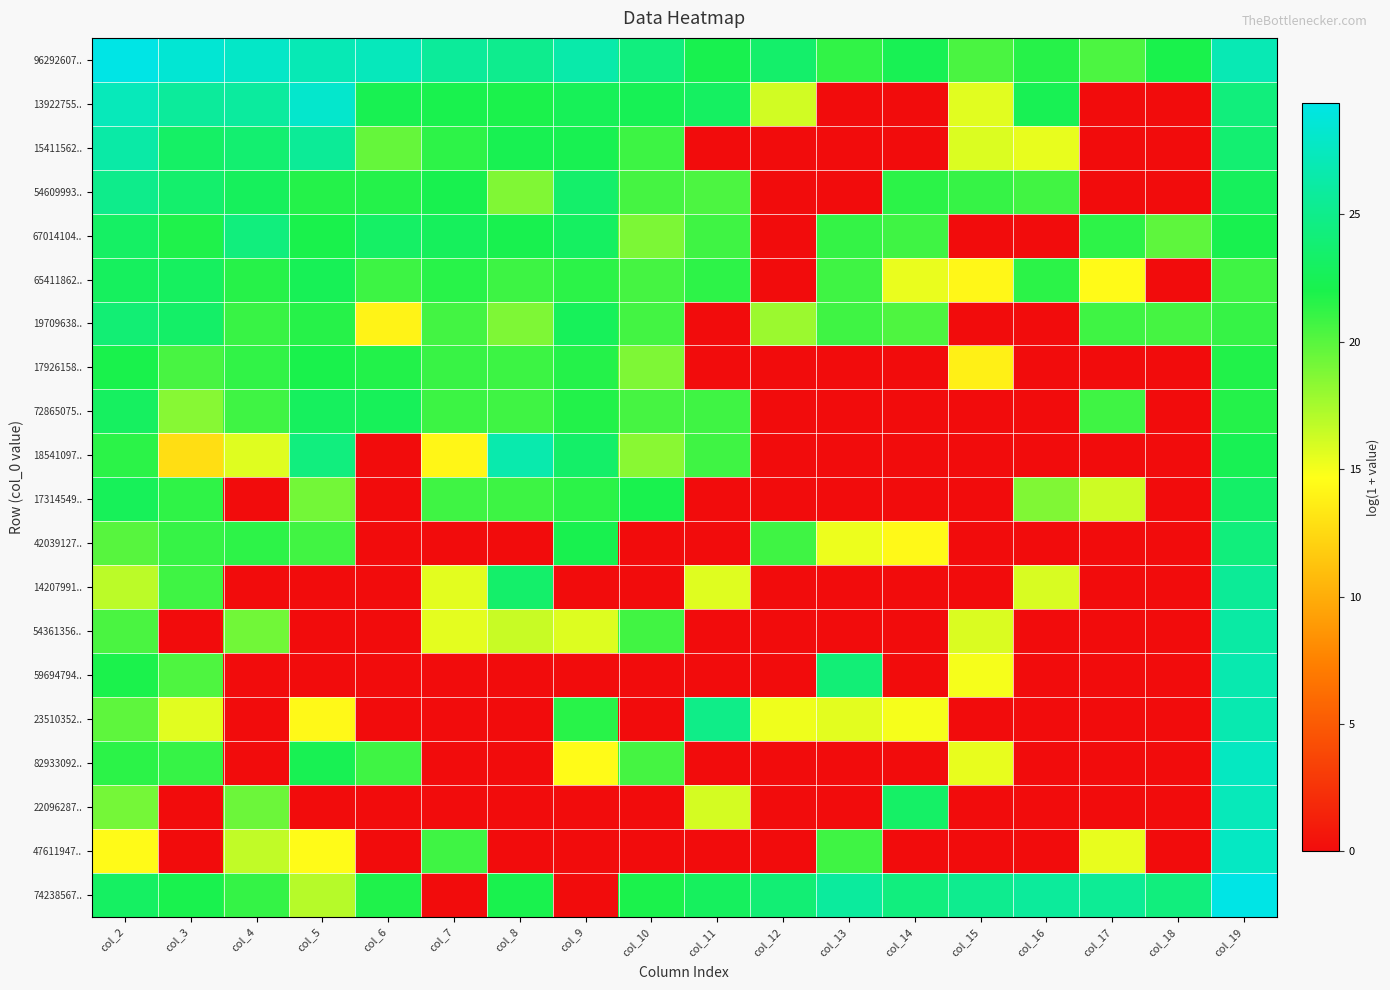

Which category has the lowest value across all series?

col_13